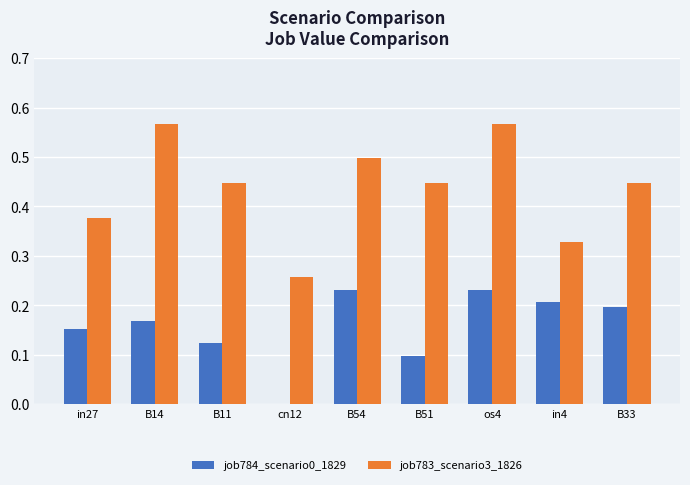

True or false: job784_scenario0_1829 has a value of 0.0 at in27.

False